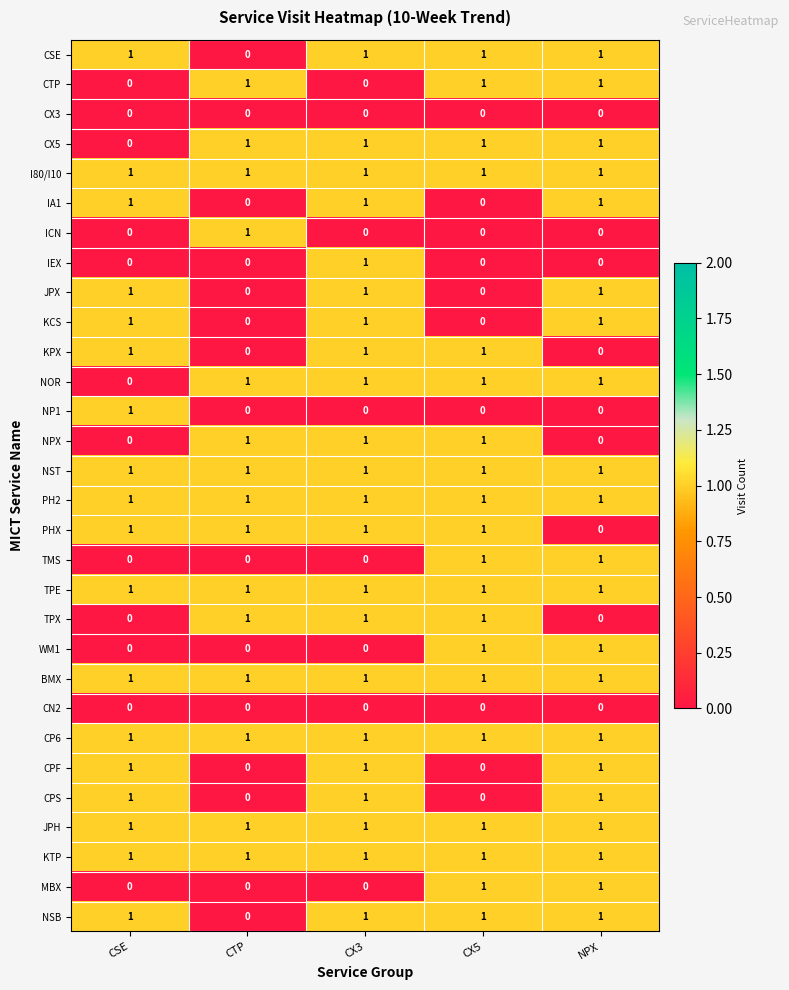

Is it true that TMS equals 0 at CTP?

True